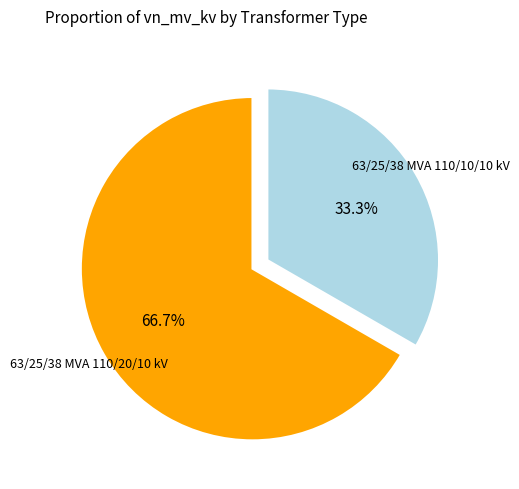

Which category has the smallest portion of the pie?

63/25/38 MVA 110/10/10 kV